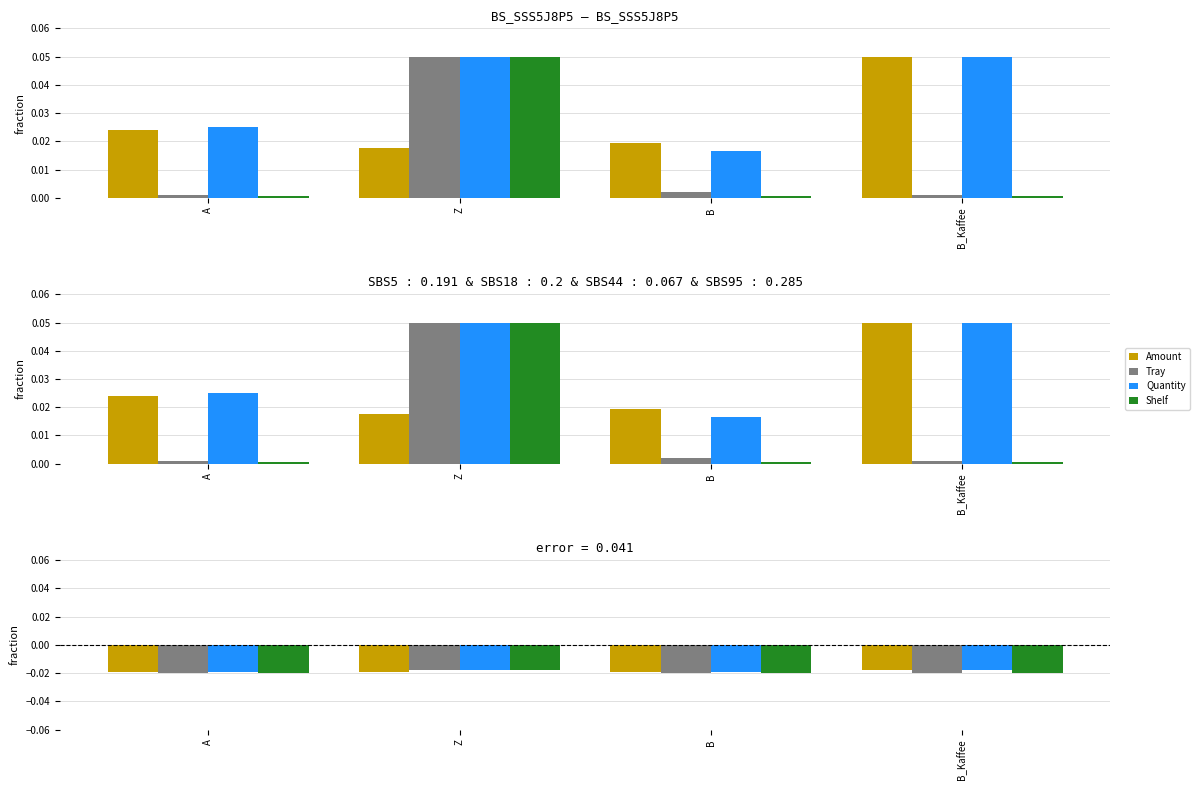

How many data points does each series have?

4